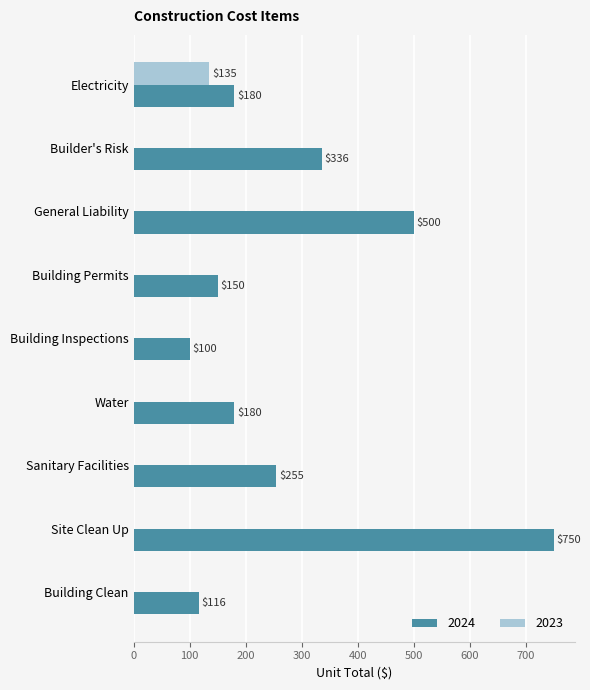

What is the sum of all 2023 values?

135.0